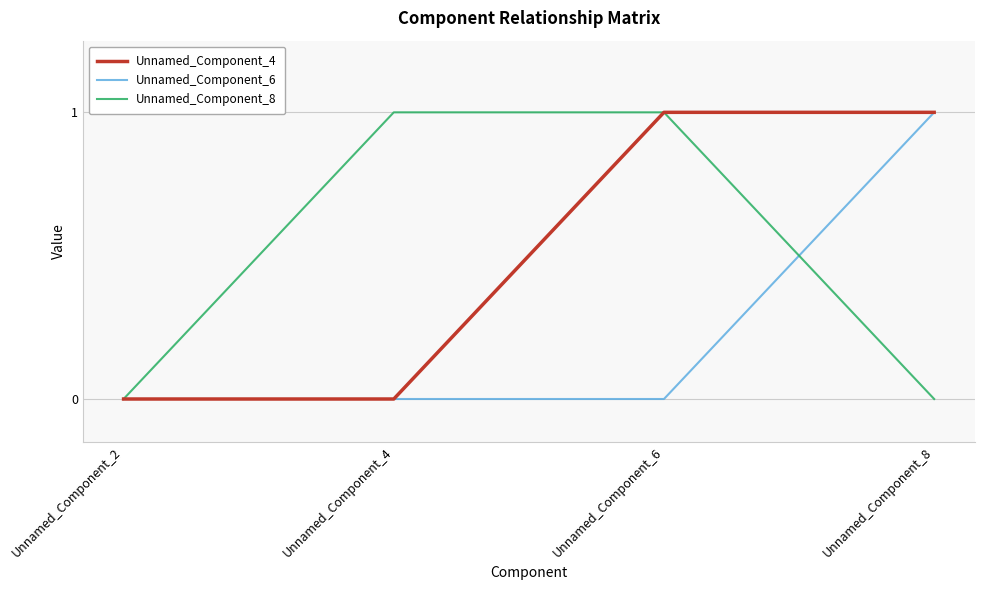

The value of Unnamed_Component_8 at Unnamed_Component_6 is 2. True or false?

False